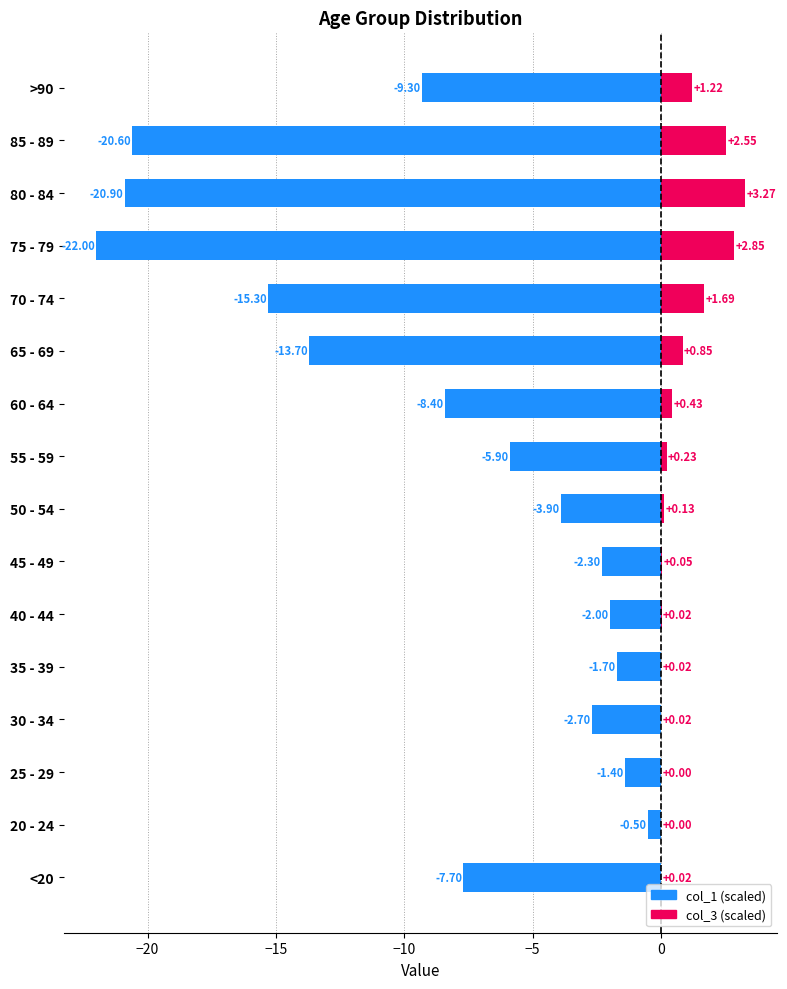

Is it true that col_3 equals 0.2 at 55 - 59?

True